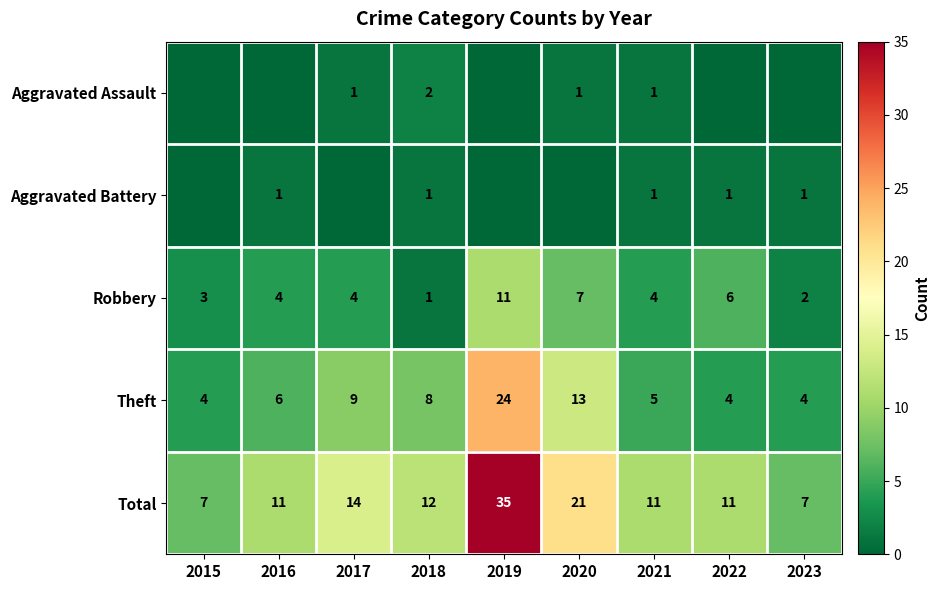

How many series are shown in this chart?

5